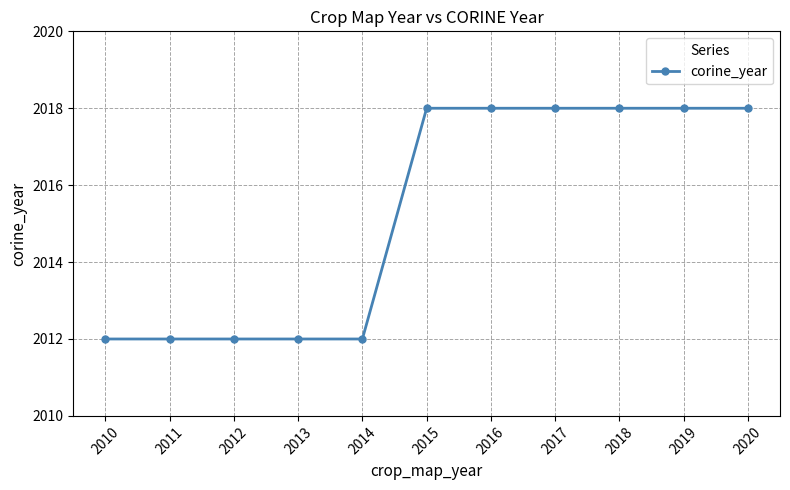

Between 2014 and 2019, which is larger?

2019